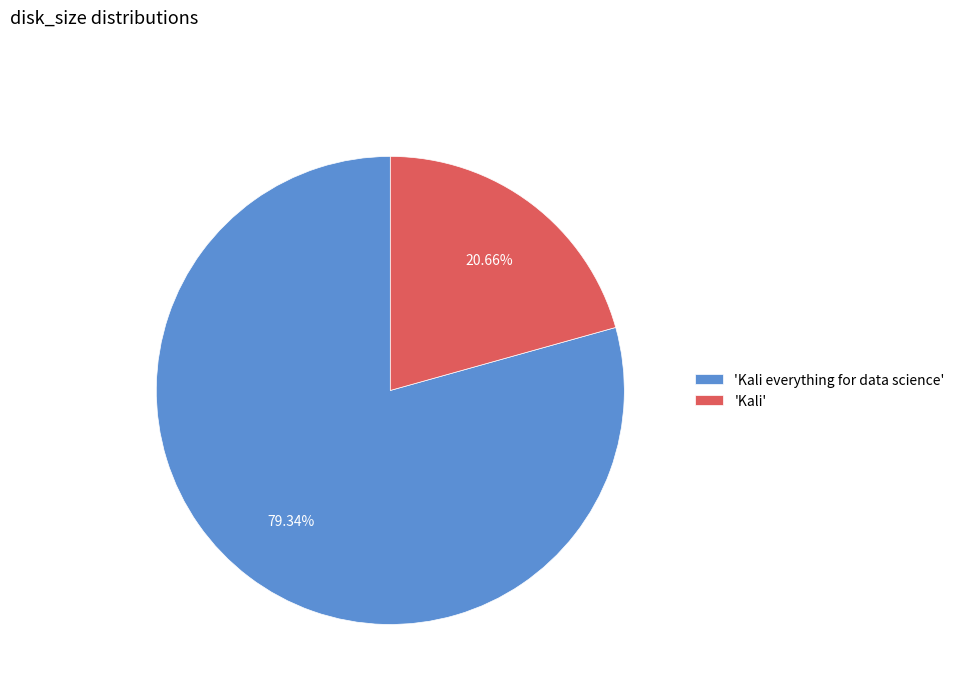

What is the ratio of the value at 'Kali everything for data science' to the value at 'Kali'?

3.8